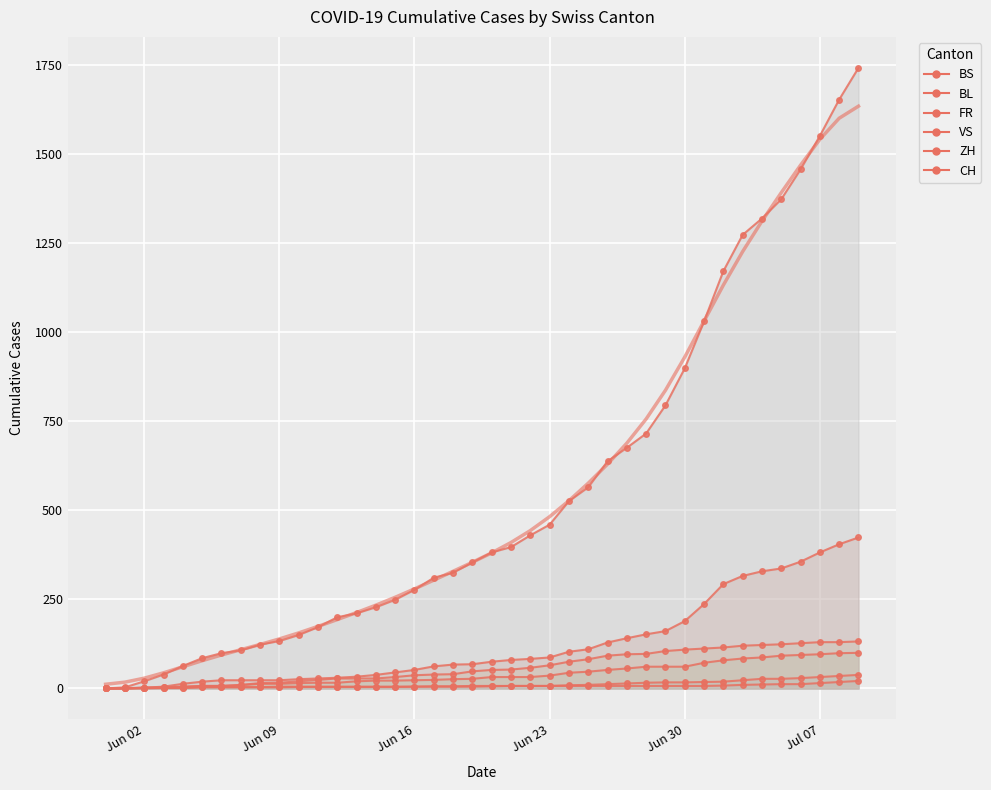

The value of CH at Jun 16 is 499. True or false?

False